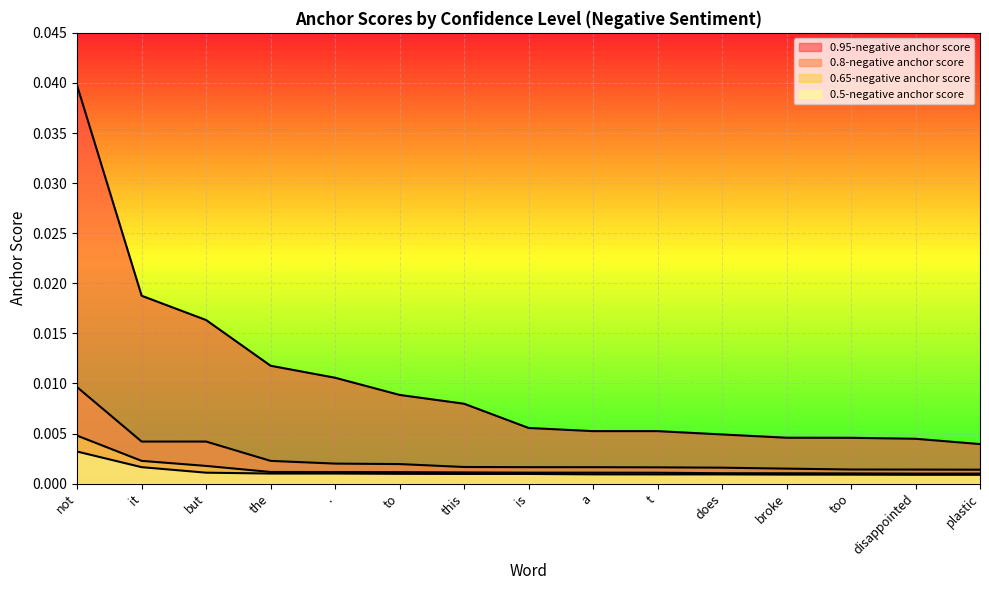

How many lines are shown in the chart?

4